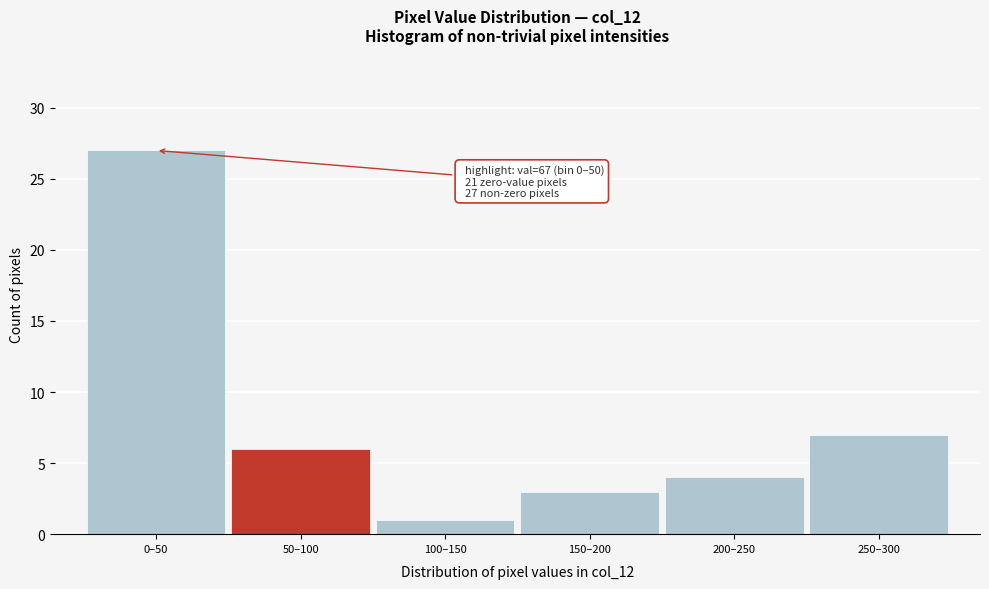

Reading left to right, transcribe all the data shown in this chart.

27	6	1	3	4	7